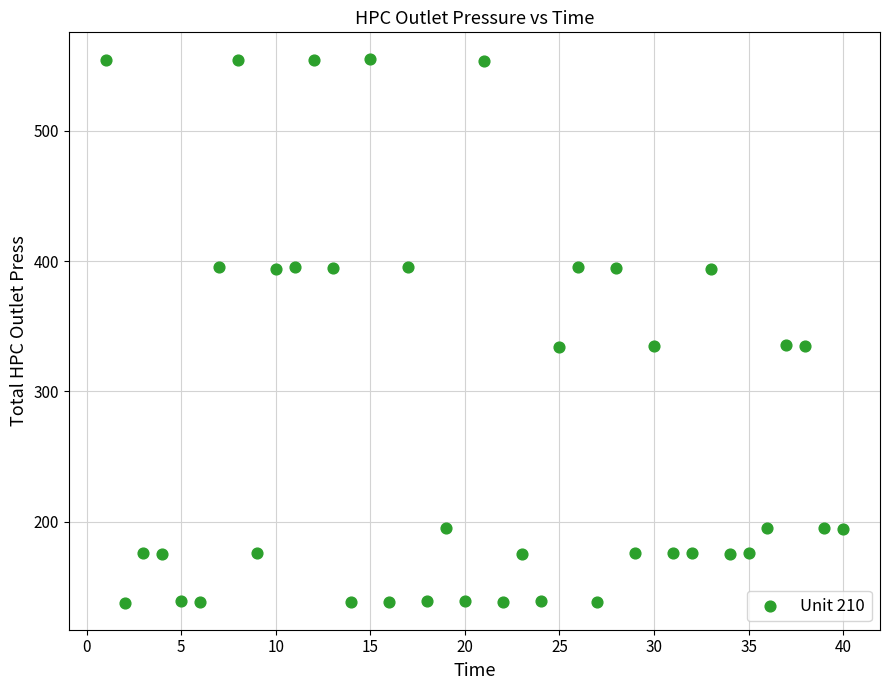

What is the range of Y values (max minus min)?

416.5